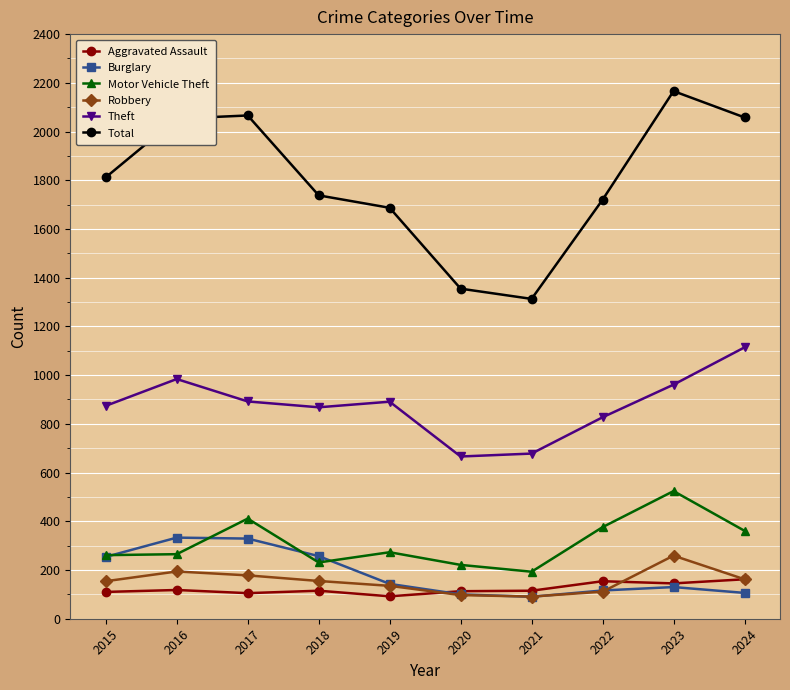

What is the approximate value of Robbery at 2023, to the nearest 50?

250